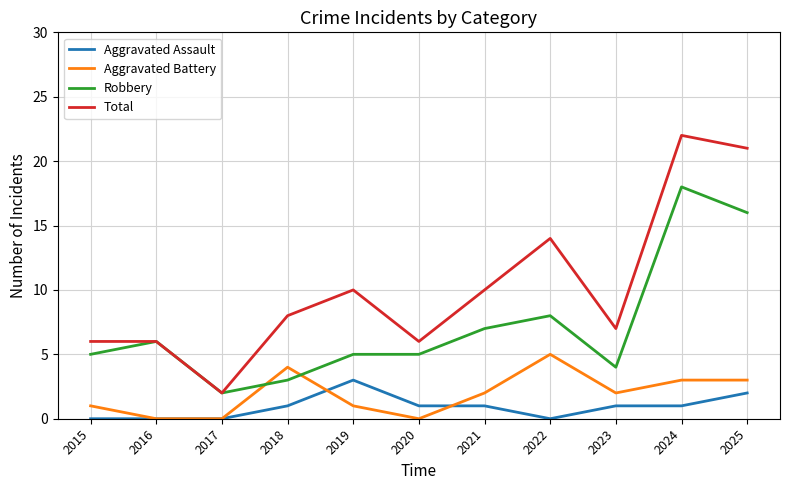

What is the difference between the second highest and second lowest values in the Total series?

15